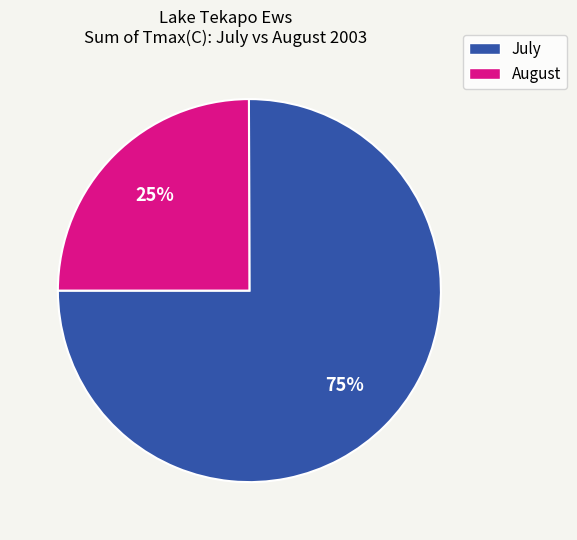

To the nearest percent, what is the difference between the largest and smallest slice percentages?

50%